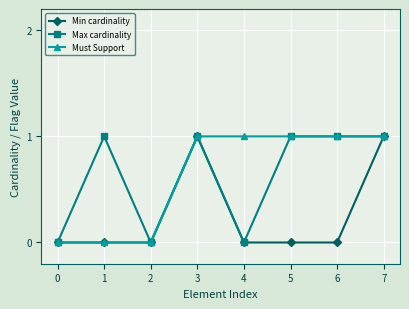

What is the value of the Max cardinality point at the 2nd from the left?

1